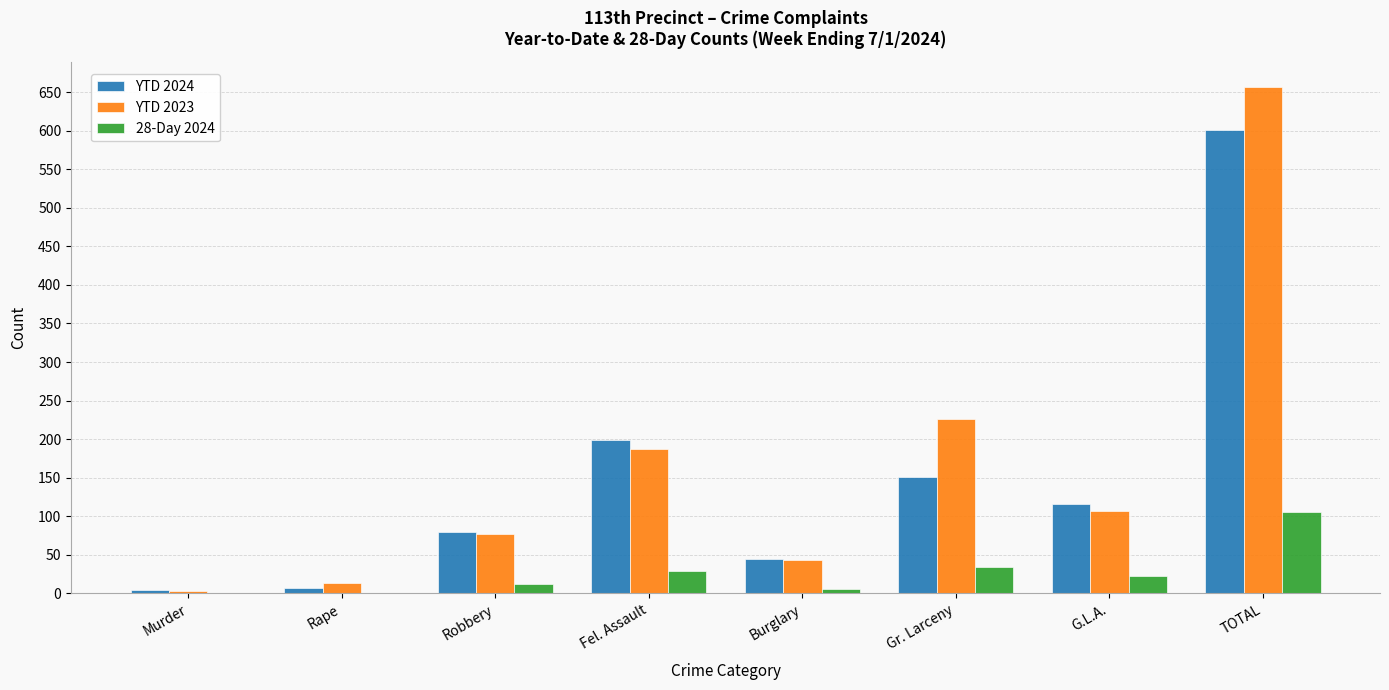

At which label does 28-Day 2024 first exceed 23?

Fel. Assault